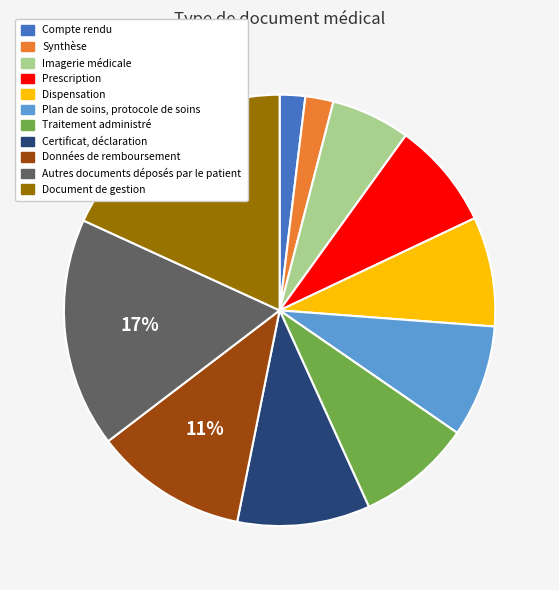

Which category has the biggest portion of the pie?

Document de gestion